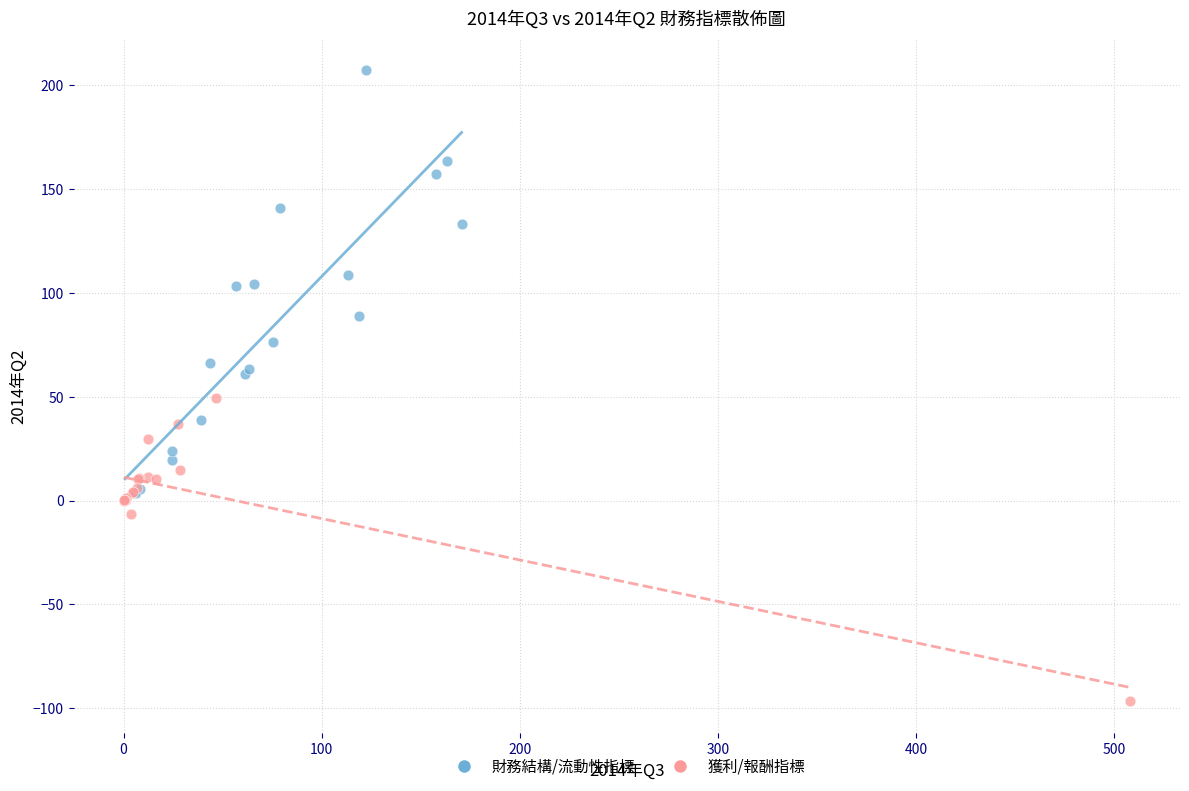

Which series has the widest spread of Y values?

財務結構/流動性指標